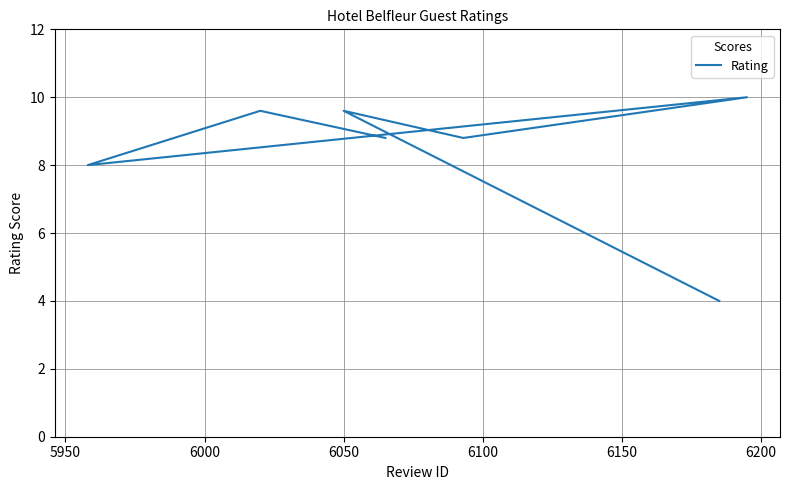

What is the difference between the maximum and minimum values?

6.0